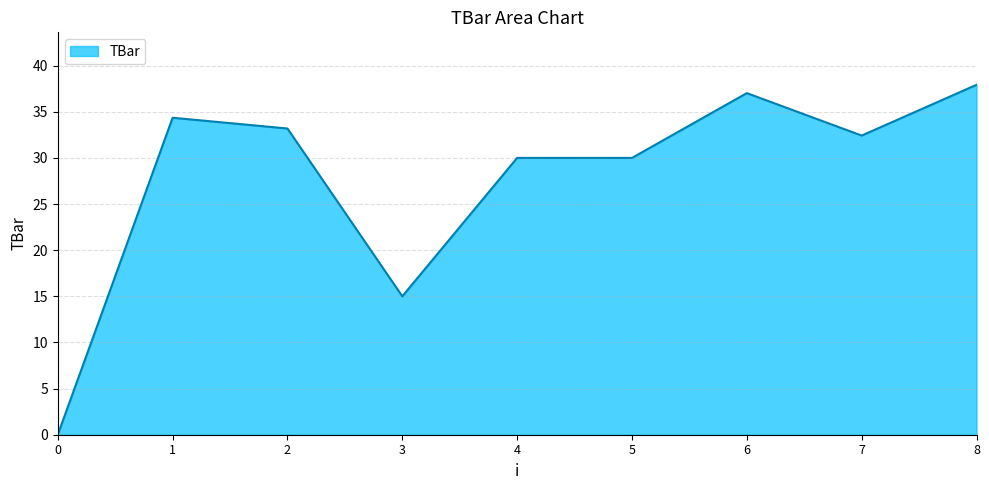

Which category has the highest value across all series?

8